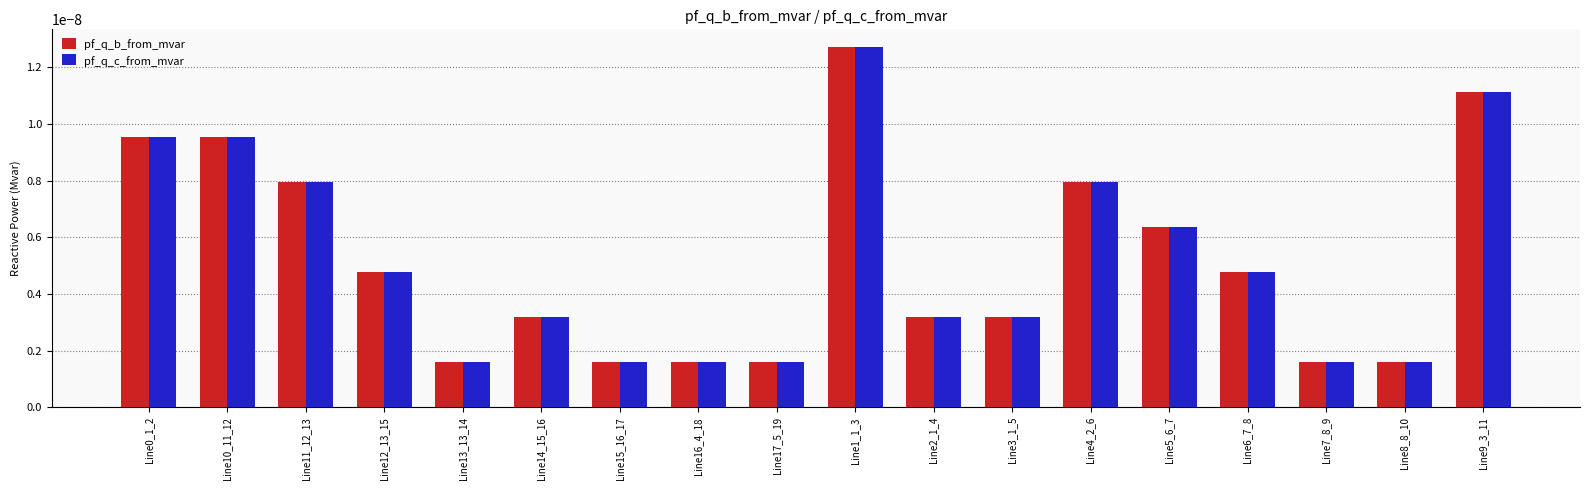

What are all the series names shown in the legend?

pf_q_b_from_mvar, pf_q_c_from_mvar